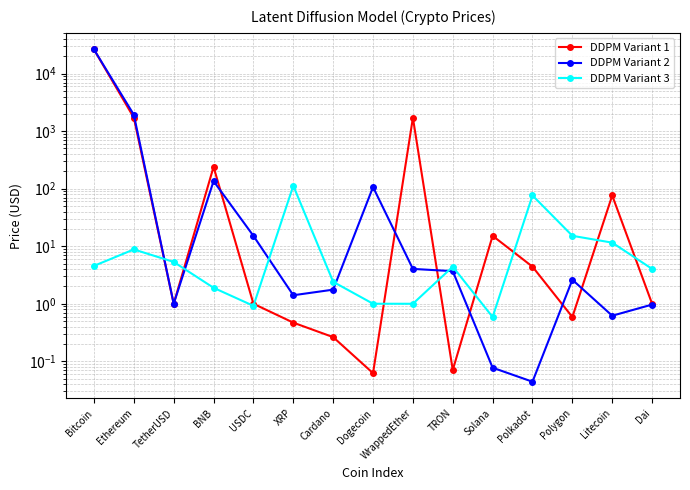

Does the chart display data point markers on the line(s)?

Yes